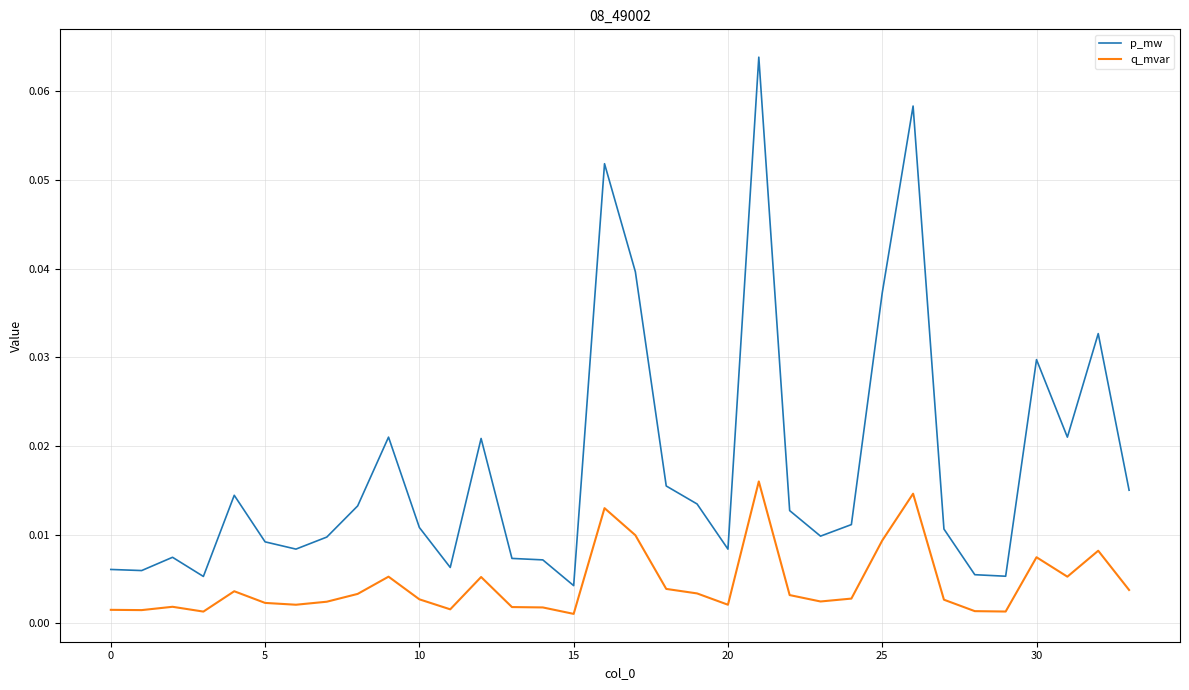

Which series has the largest total across all categories?

p_mw